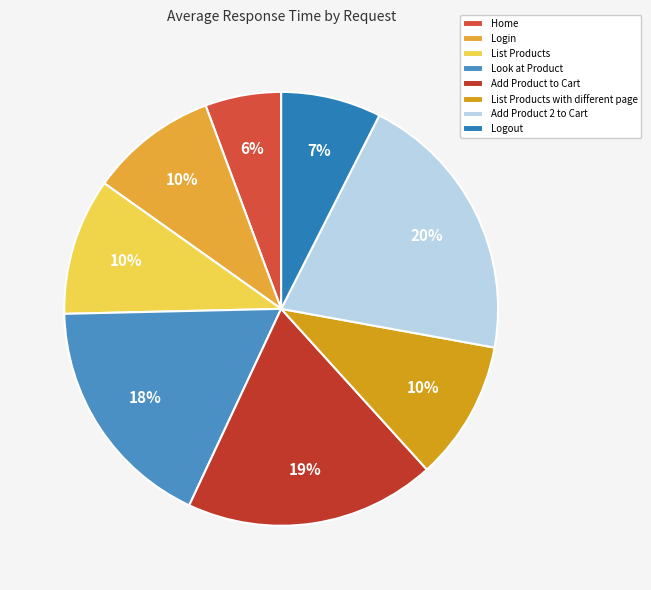

How many segments does this pie chart have?

8